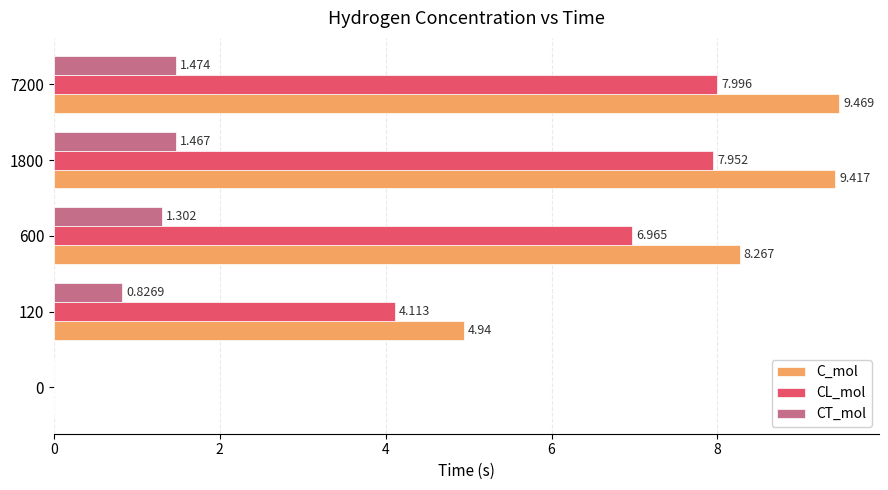

What is the average value of the CL_mol series?

5.4